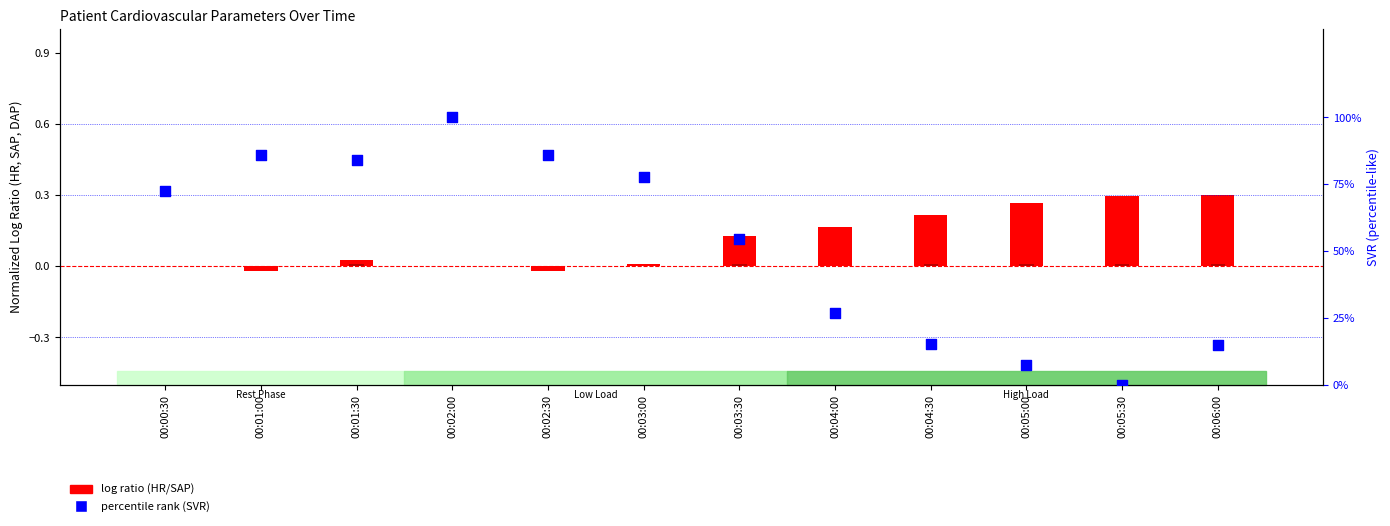

At how many categories does at least one series exceed 84?

4